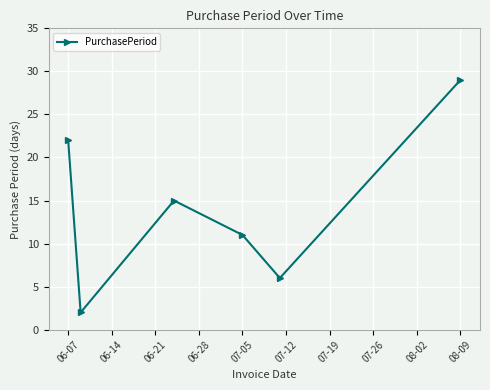

What is the value of the 1st point from the left?

22